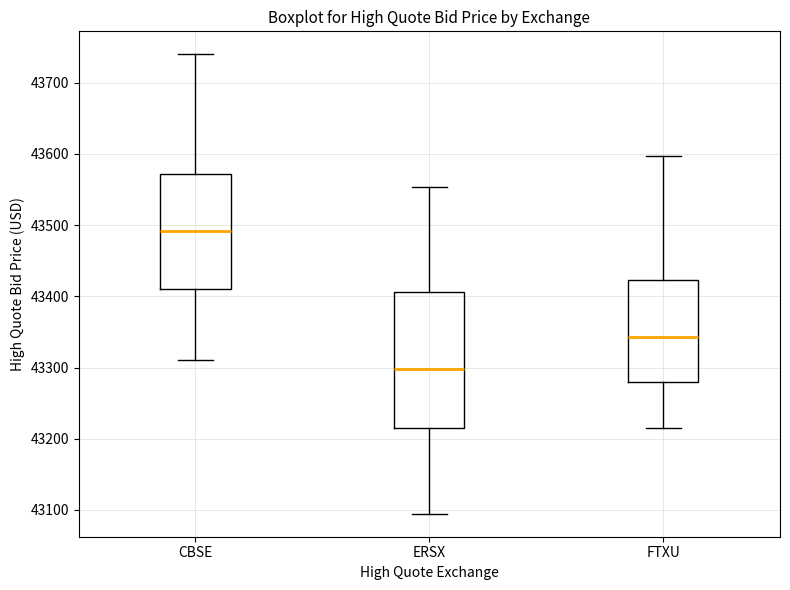

Reading left to right, read every box against the y-axis: the position of its median line, the range the box covers, and the ends of its whiskers. The values are not printed on the chart, so give them approximately, as read against the axis.

CBSE: median 43490, box 43410 to 43570, whiskers 43310 to 43740
ERSX: median 43300, box 43210 to 43410, whiskers 43090 to 43550
FTXU: median 43340, box 43280 to 43420, whiskers 43210 to 43600